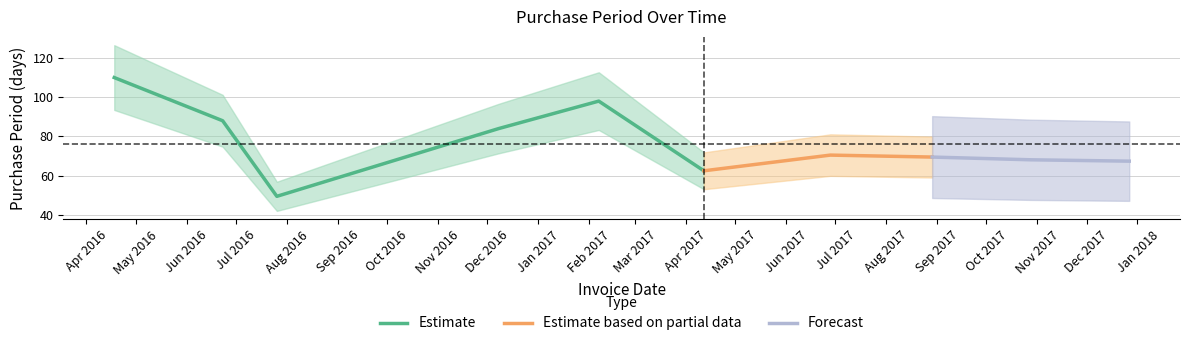

What is the lowest value of the Estimate series?

49.5